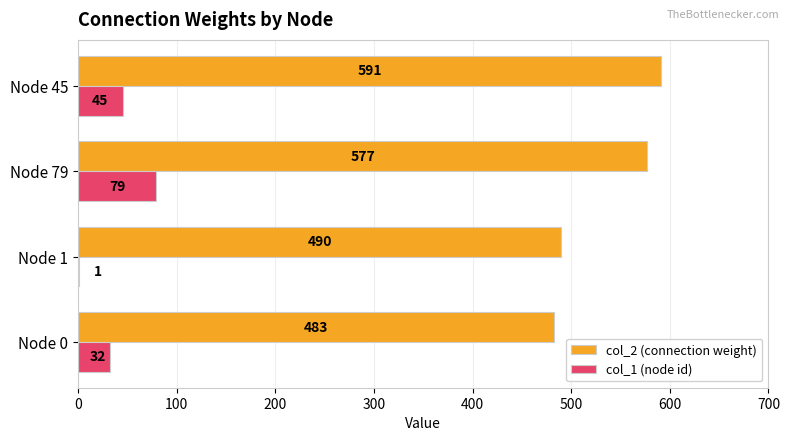

True or false: col_2 (connection weight) has a value of 490 at Node 1.

True